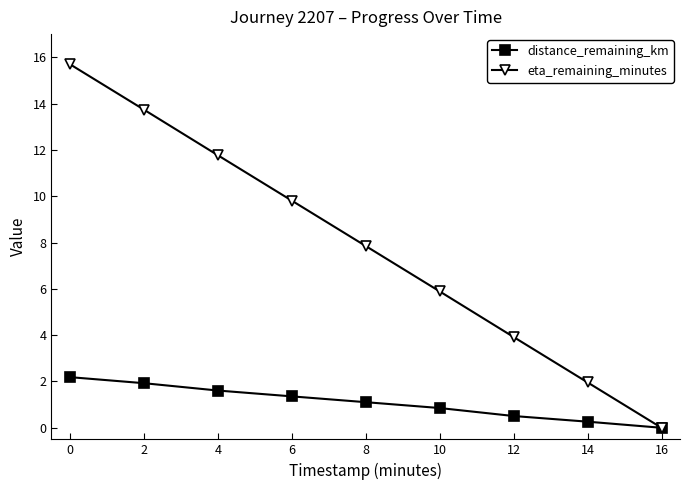

Read the eta_remaining_minutes value at 10.

5.9